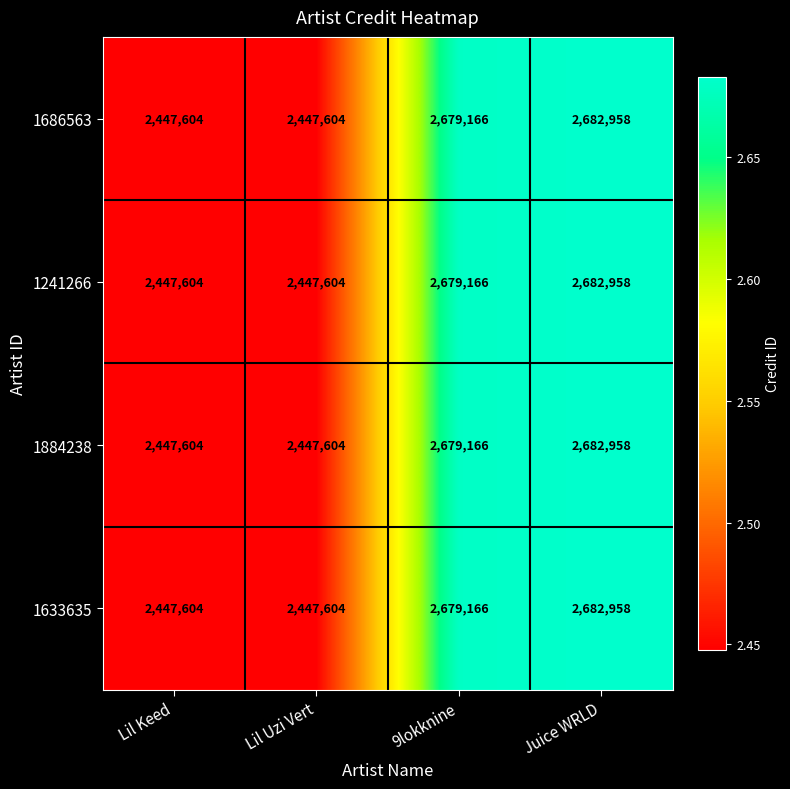

At which label is 1633635 closest to 2565281?

9lokknine